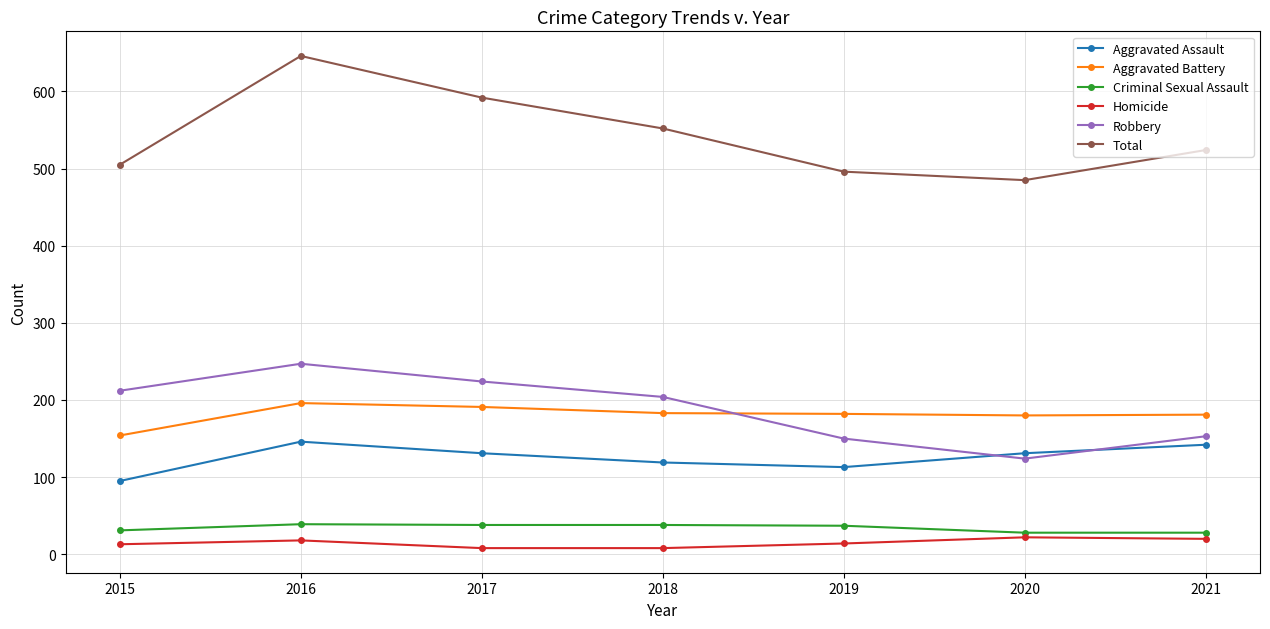

Which series has the largest range (max minus min)?

Total